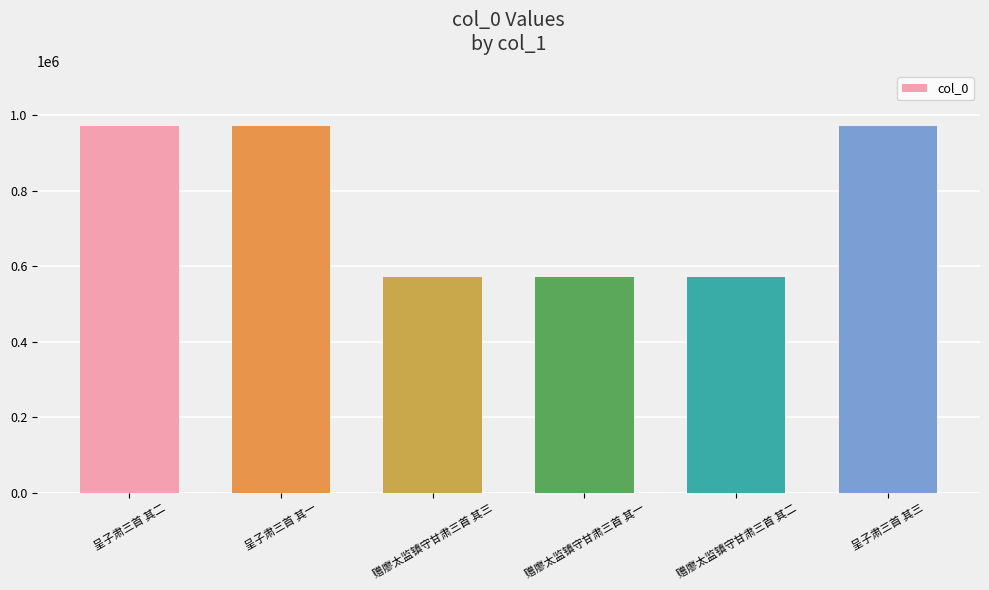

Between 呈子肃三首 其三 and 赠廖太监镇守甘肃三首 其三, which is larger?

呈子肃三首 其三